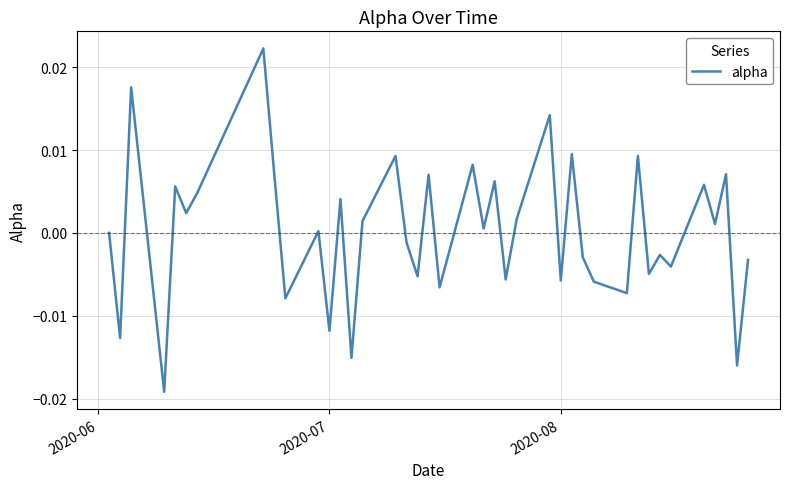

Is this an area chart (filled region under the line)?

No